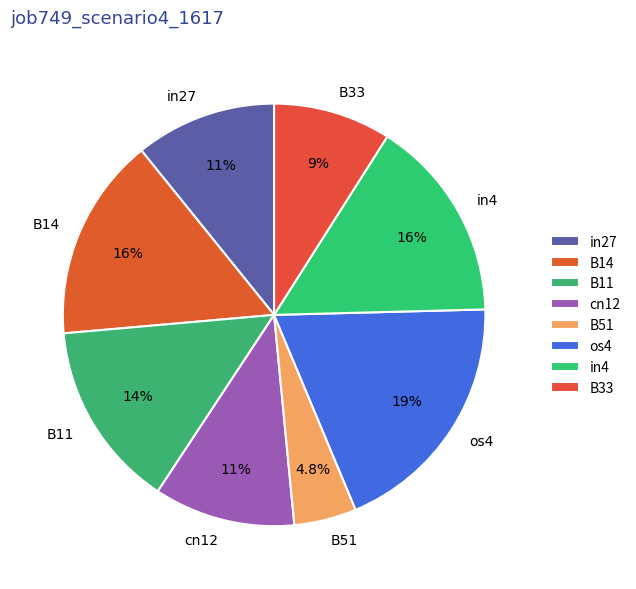

Between B11 and os4, which is larger?

os4